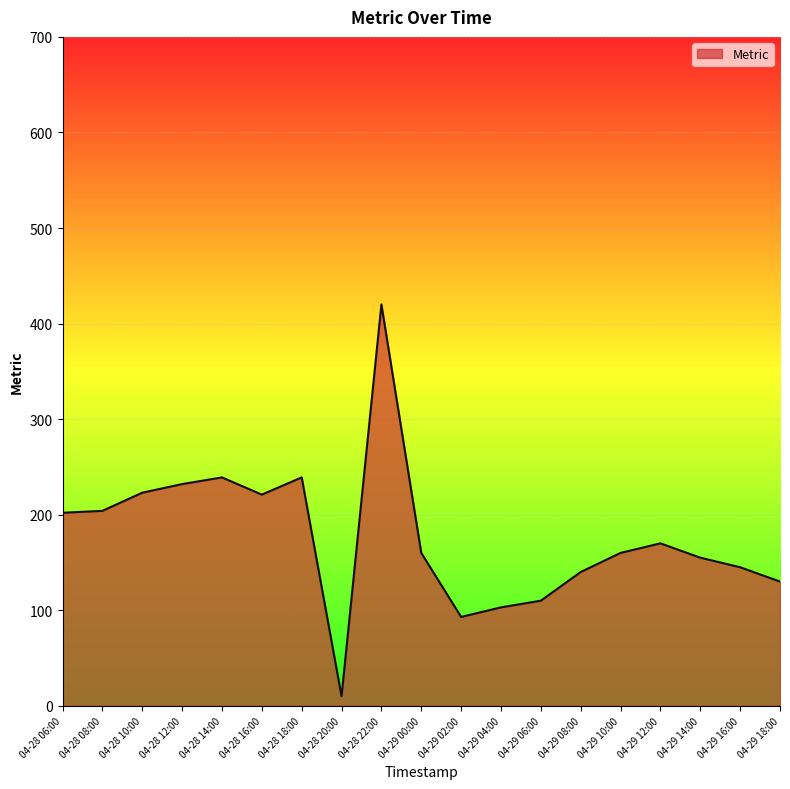

What is the difference between the maximum and minimum values?

410